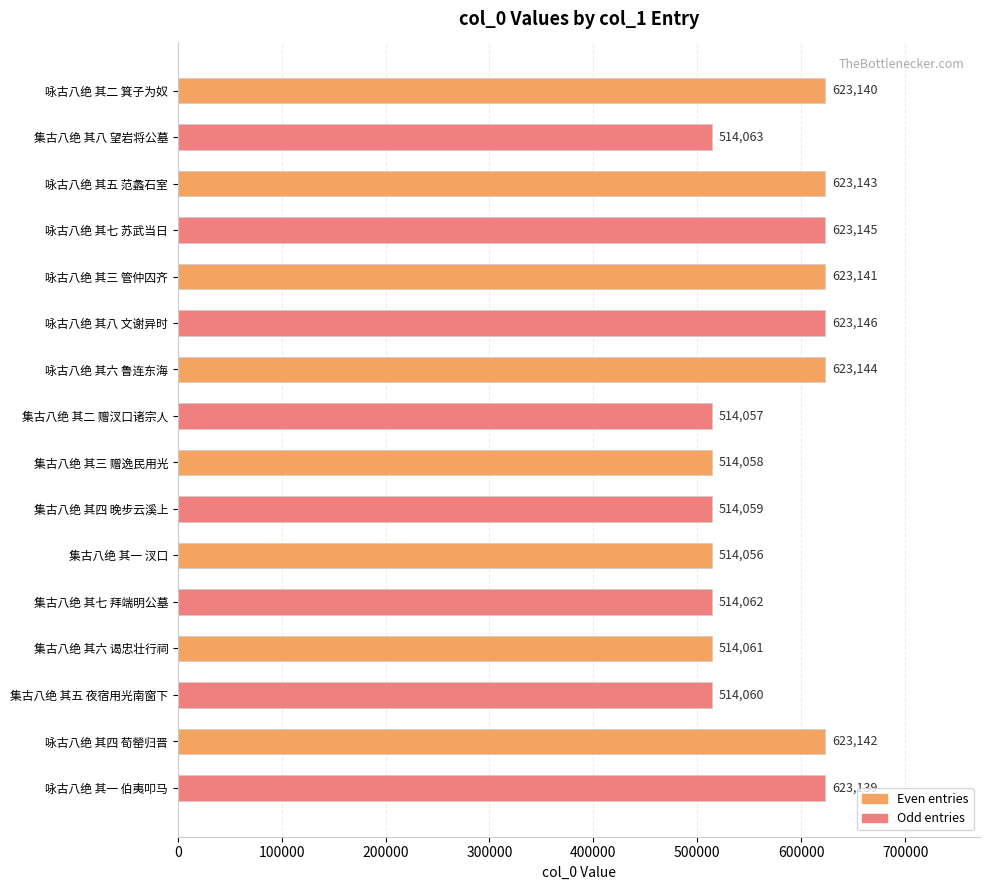

What is the change in value from 咏古八绝 其五 范蠡石室 to 集古八绝 其二 赠汊口诸宗人?

-109086